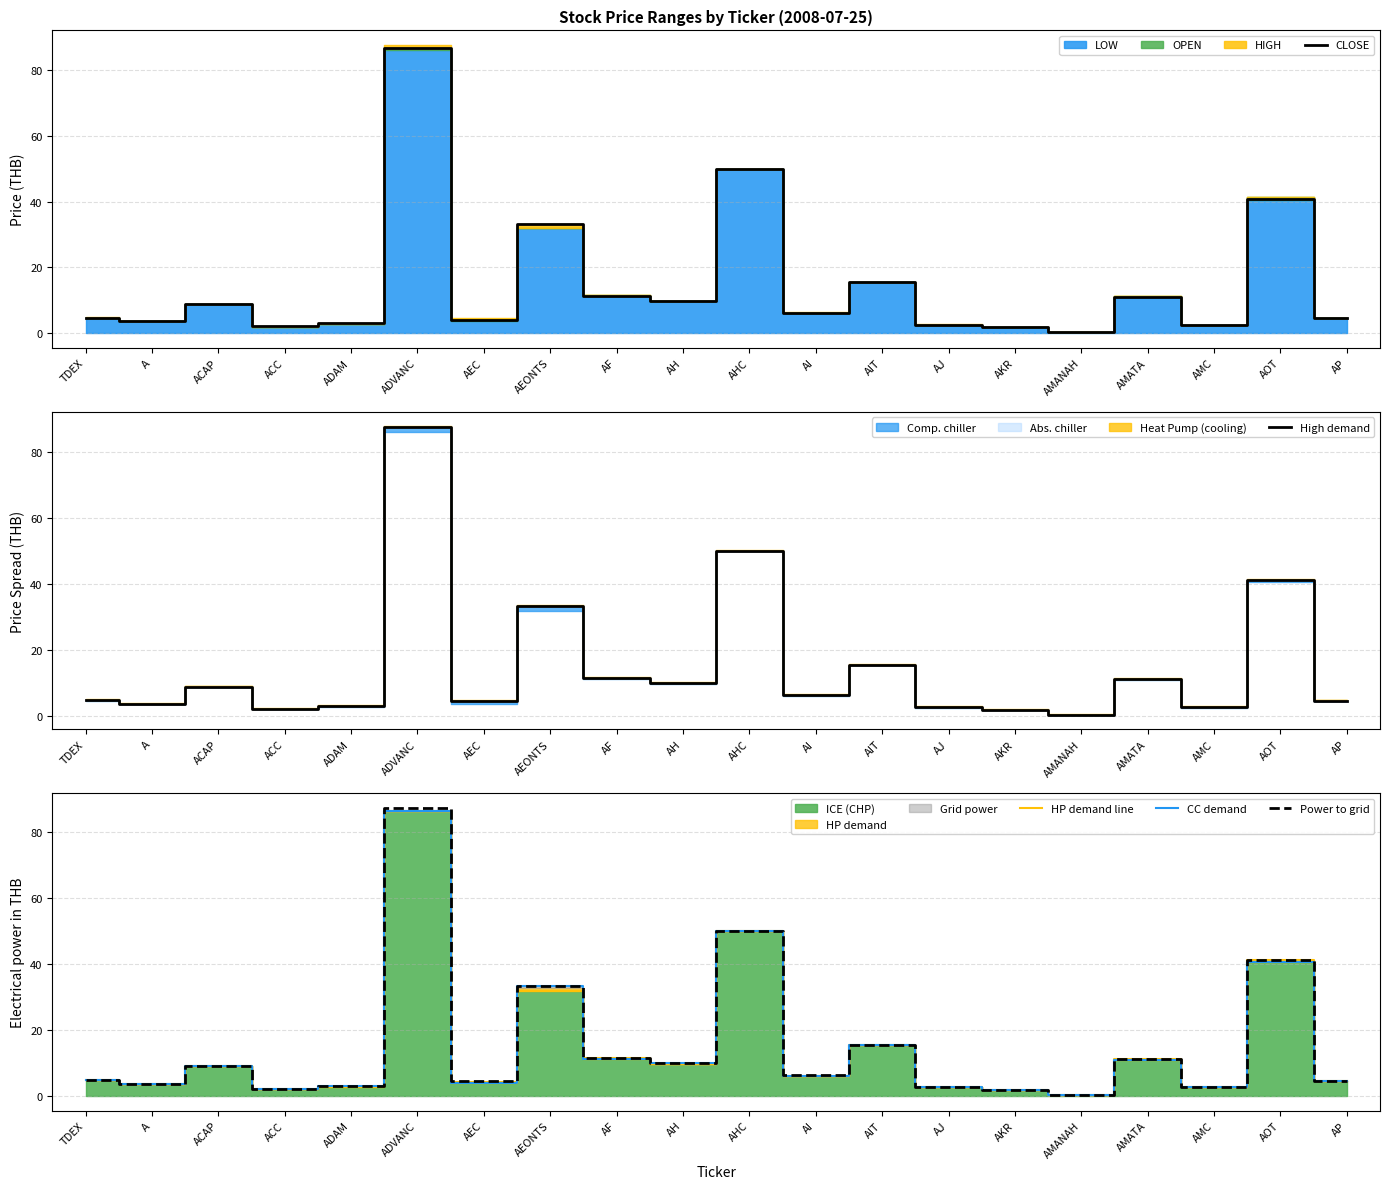

What position from the left is AIT?

13